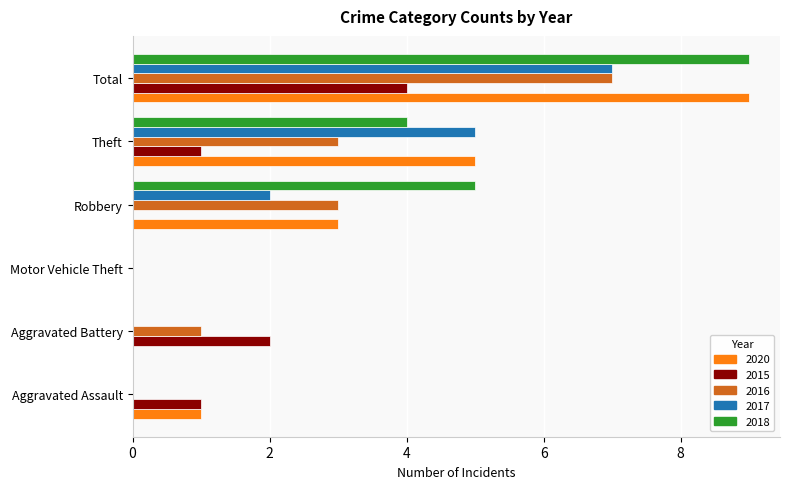

The 2015 series shows 0 at Motor Vehicle Theft. True or false?

True